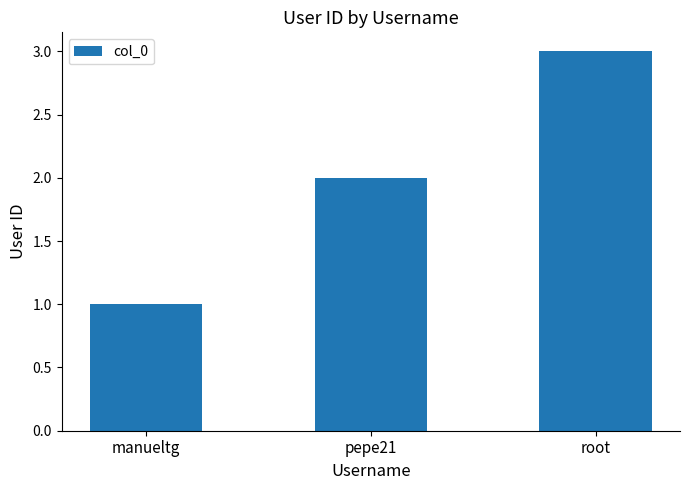

Reading left to right, list all the values displayed in this chart.

1	2	3